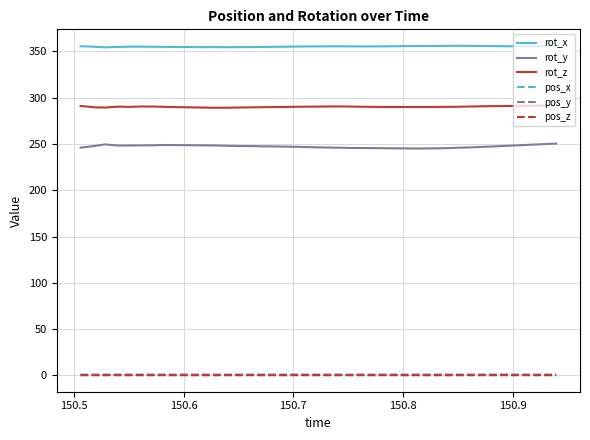

What is the greatest value displayed?

356.1